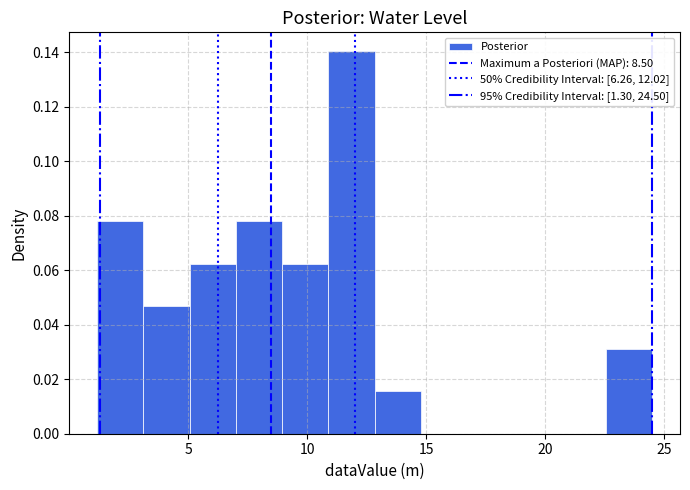

Around what value on the x-axis is the tallest bar? Give the approximate position of its centre, as read against the axis.

12.0